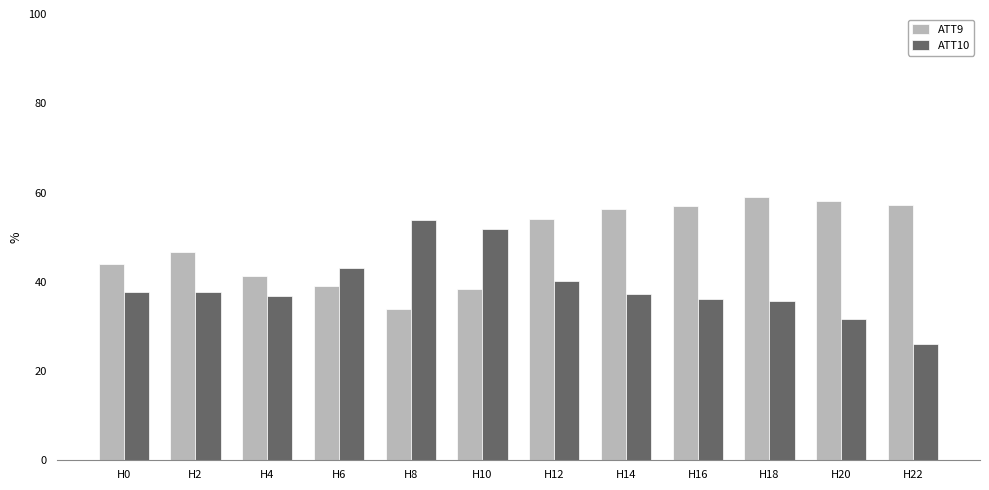

What is the minimum value shown in the chart?

26.1